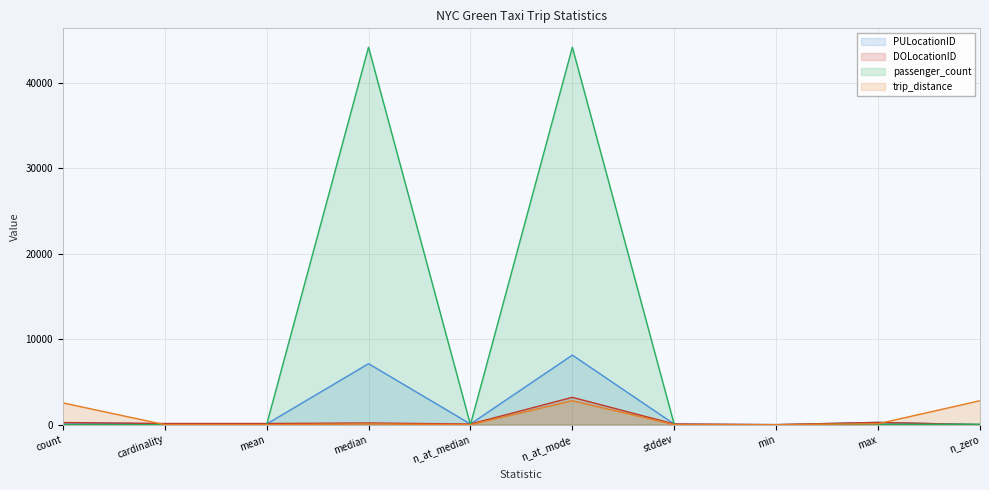

How many times do DOLocationID and PULocationID cross each other?

3